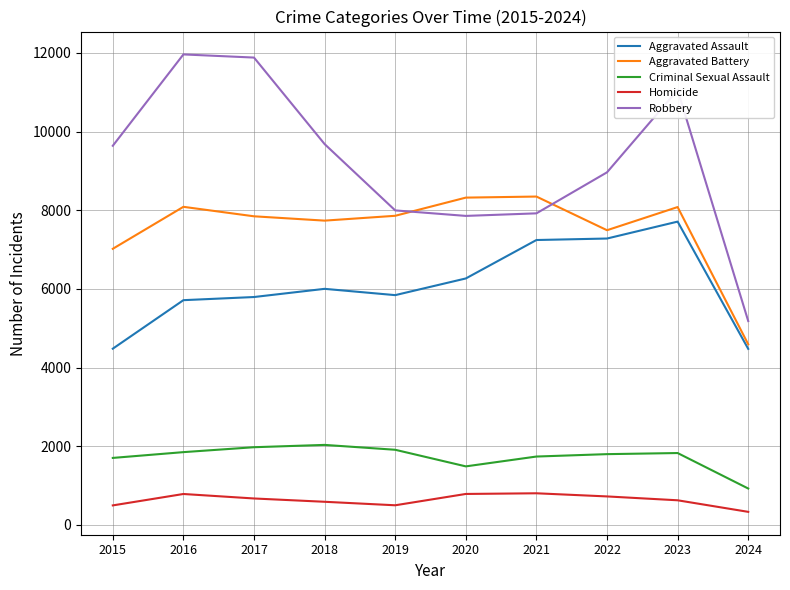

Which series has the widest spread of values?

Robbery